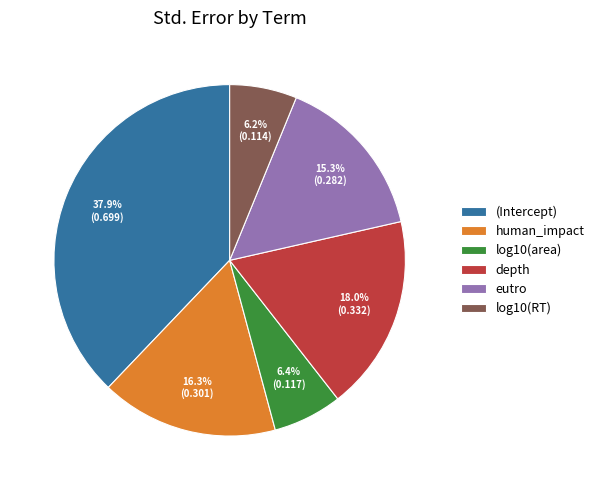

Is it true that depth is 27% of the pie?

False